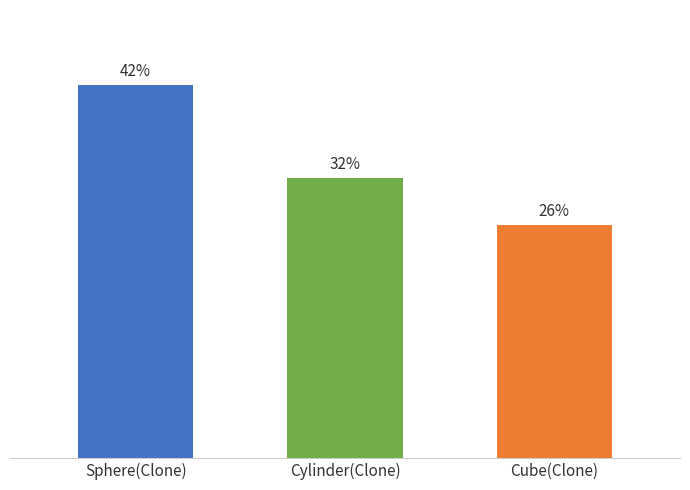

Are the bars horizontal?

No